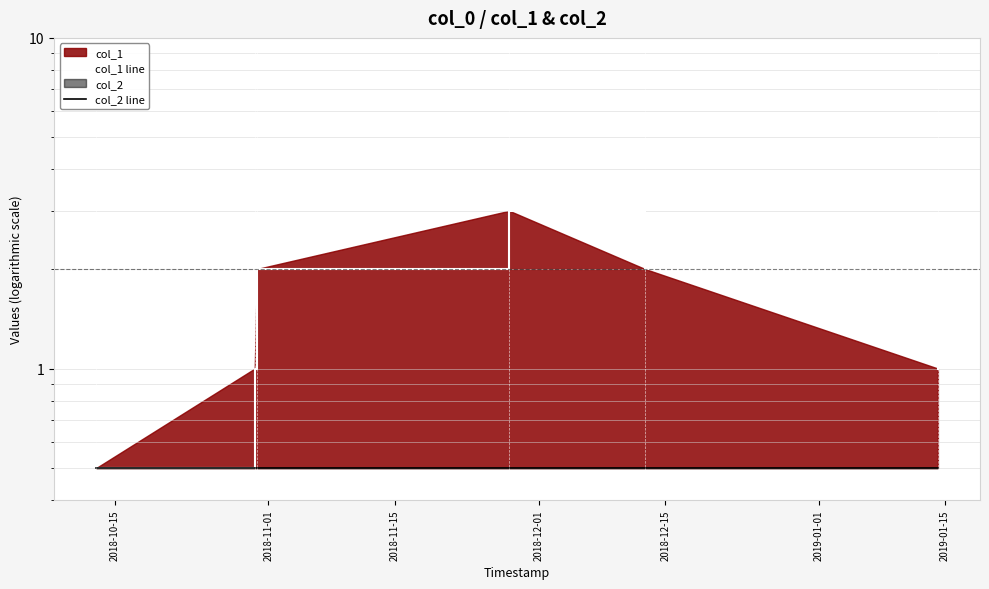

Reading left to right, transcribe all the data shown in this chart.

col_1 line: 0.5	1.0	2.0	3.0	2.0	1.0
col_2 line: 0.5	0.5	0.5	0.5	0.5	0.5